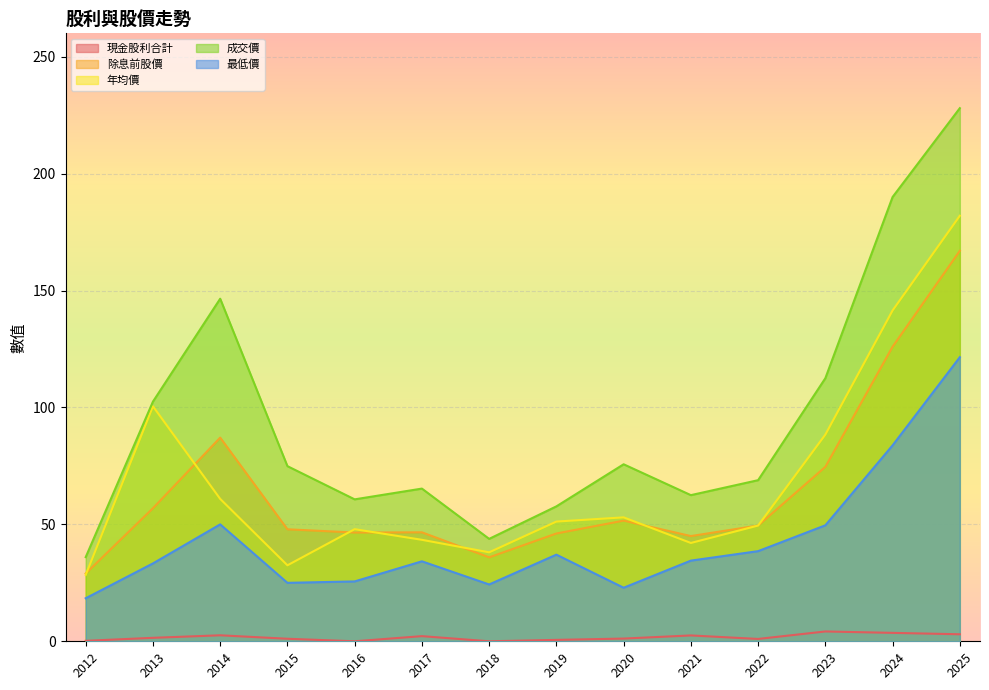

Reading left to right, transcribe all the data shown in this chart.

現金股利合計: 2012=0.2	2013=1.5	2014=2.6	2015=1.1	2016=0.0	2017=2.2	2018=0.0	2019=0.6	2020=1.2	2021=2.5	2022=1.0	2023=4.2	2024=3.6	2025=3.0
除息前股價: 2012=29.0	2013=56.9	2014=87.1	2015=47.9	2016=46.5	2017=46.6	2018=35.9	2019=46.1	2020=51.6	2021=45.0	2022=49.5	2023=74.6	2024=126.0	2025=167.0
年均價: 2012=28.4	2013=100.5	2014=60.9	2015=32.5	2016=48.0	2017=43.4	2018=38.0	2019=51.2	2020=53.0	2021=42.0	2022=49.5	2023=88.4	2024=141.5	2025=182.0
成交價: 2012=36.0	2013=102.5	2014=146.5	2015=74.9	2016=60.7	2017=65.3	2018=43.8	2019=57.7	2020=75.7	2021=62.5	2022=68.9	2023=112.5	2024=190.0	2025=228.0
最低價: 2012=18.4	2013=33.3	2014=50.0	2015=25.0	2016=25.6	2017=34.2	2018=24.3	2019=37.0	2020=22.9	2021=34.5	2022=38.5	2023=49.6	2024=83.8	2025=121.5